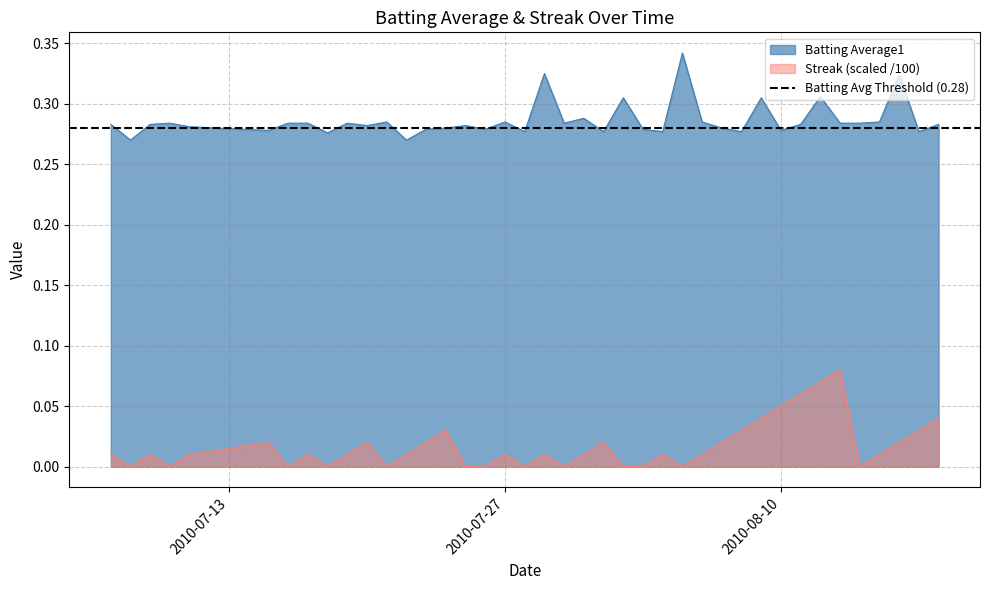

What position from the right is 2010-07-17?

33